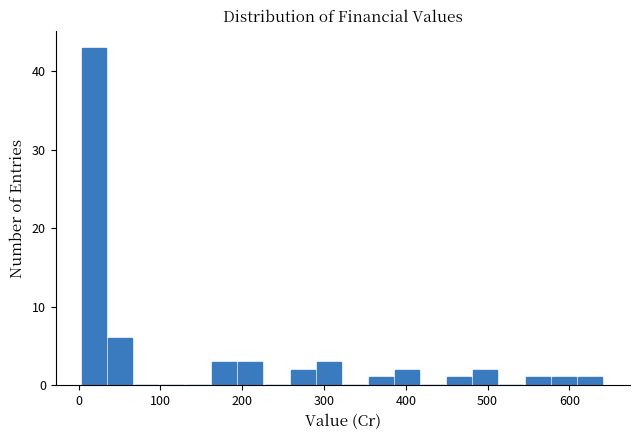

Read against the x-axis, roughly where is the centre of the tallest bar?

20